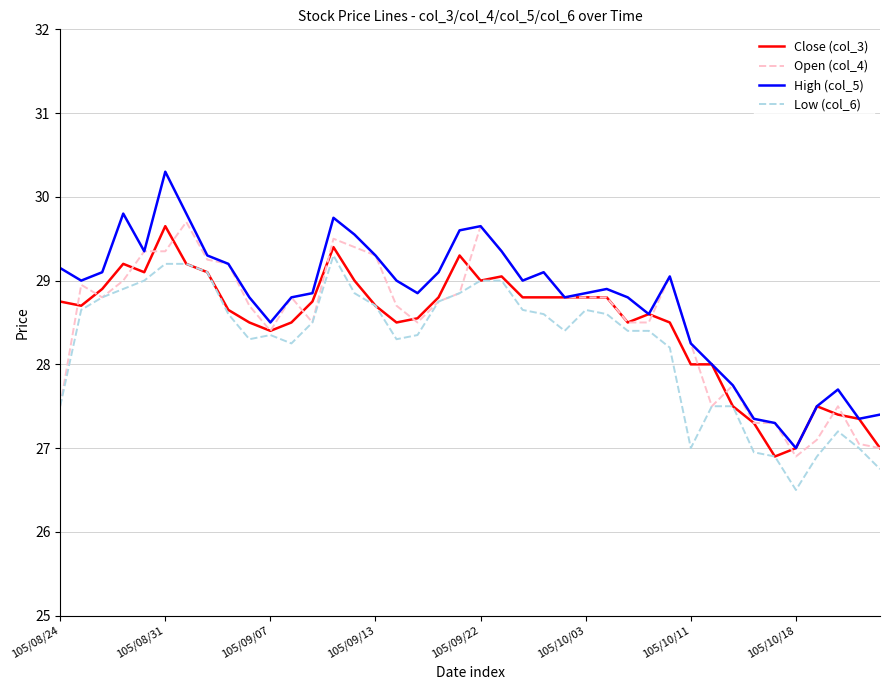

True or false: Low (col_6) and High (col_5) intersect in this chart.

False